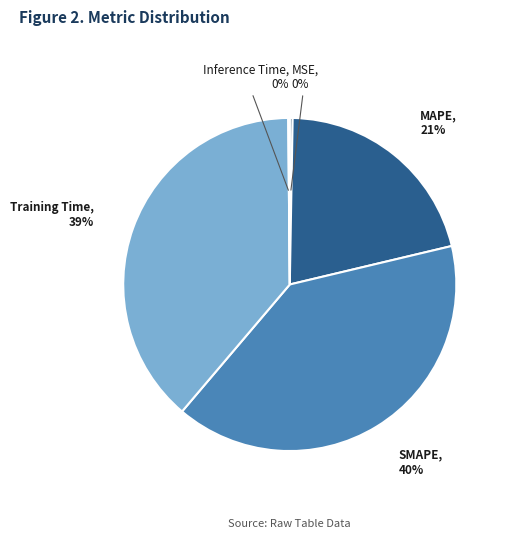

To the nearest percent, what is the average slice percentage?

20%